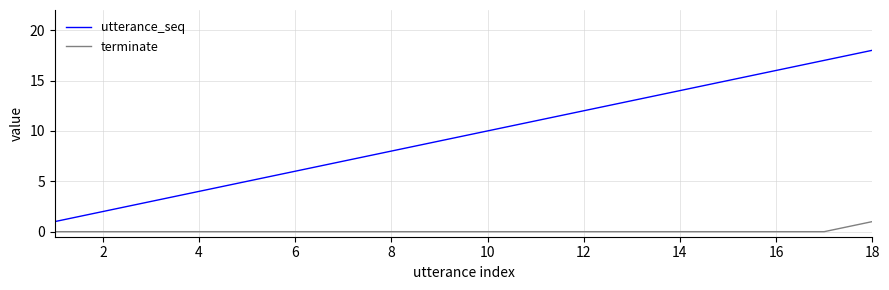

Reading left to right, transcribe all the data shown in this chart.

utterance_seq: 1	2	3	4	5	6	7	8	9	10	11	12	13	14	15	16	17	18
terminate: 0	0	0	0	0	0	0	0	0	0	0	0	0	0	0	0	0	1